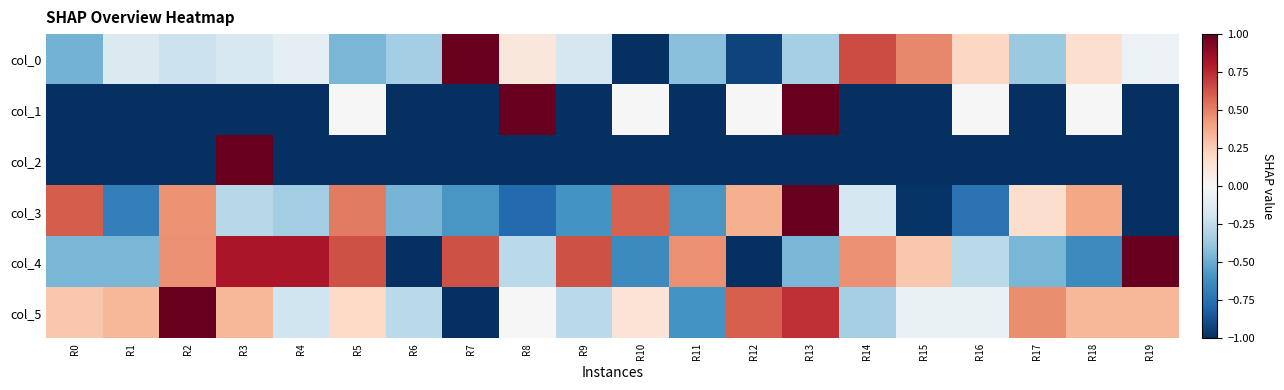

Reading left to right, extract all data points from this chart.

col_0: R0=-0.5	R1=-0.1	R2=-0.2	R3=-0.2	R4=-0.1	R5=-0.5	R6=-0.3	R7=1.0	R8=0.1	R9=-0.2	R10=-1.0	R11=-0.4	R12=-0.9	R13=-0.3	R14=0.7	R15=0.5	R16=0.2	R17=-0.4	R18=0.2	R19=-0.1
col_1: R0=-1.0	R1=-1.0	R2=-1.0	R3=-1.0	R4=-1.0	R5=0.0	R6=-1.0	R7=-1.0	R8=1.0	R9=-1.0	R10=0.0	R11=-1.0	R12=0.0	R13=1.0	R14=-1.0	R15=-1.0	R16=0.0	R17=-1.0	R18=0.0	R19=-1.0
col_2: R0=-1.0	R1=-1.0	R2=-1.0	R3=1.0	R4=-1.0	R5=-1.0	R6=-1.0	R7=-1.0	R8=-1.0	R9=-1.0	R10=-1.0	R11=-1.0	R12=-1.0	R13=-1.0	R14=-1.0	R15=-1.0	R16=-1.0	R17=-1.0	R18=-1.0	R19=-1.0
col_3: R0=0.6	R1=-0.7	R2=0.5	R3=-0.3	R4=-0.3	R5=0.5	R6=-0.5	R7=-0.6	R8=-0.8	R9=-0.6	R10=0.6	R11=-0.6	R12=0.4	R13=1.0	R14=-0.2	R15=-1.0	R16=-0.7	R17=0.2	R18=0.4	R19=-1.0
col_4: R0=-0.5	R1=-0.5	R2=0.5	R3=0.8	R4=0.8	R5=0.6	R6=-1.0	R7=0.6	R8=-0.3	R9=0.6	R10=-0.6	R11=0.5	R12=-1.0	R13=-0.5	R14=0.5	R15=0.3	R16=-0.3	R17=-0.5	R18=-0.6	R19=1.0
col_5: R0=0.3	R1=0.3	R2=1.0	R3=0.3	R4=-0.2	R5=0.2	R6=-0.3	R7=-1.0	R8=0.0	R9=-0.3	R10=0.1	R11=-0.6	R12=0.6	R13=0.7	R14=-0.3	R15=-0.1	R16=-0.1	R17=0.5	R18=0.3	R19=0.3